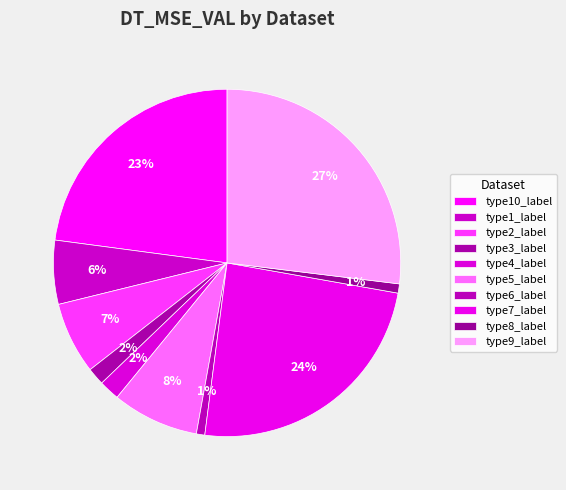

How many slices are in this pie chart?

10